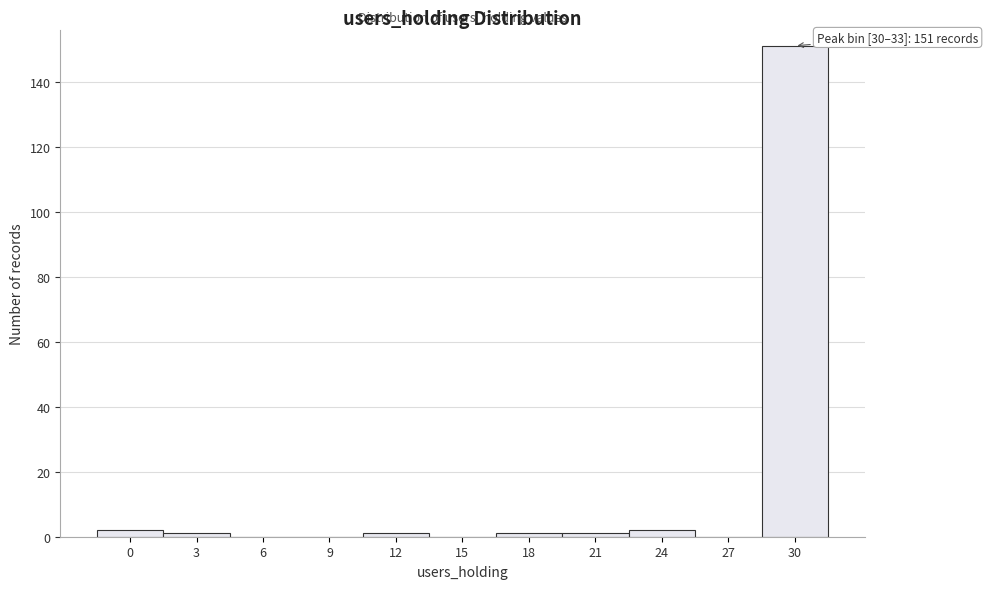

Reading left to right, what are all the values shown in this chart?

0=2	3=1	6=0	9=0	12=1	15=0	18=1	21=1	24=2	27=0	30=151